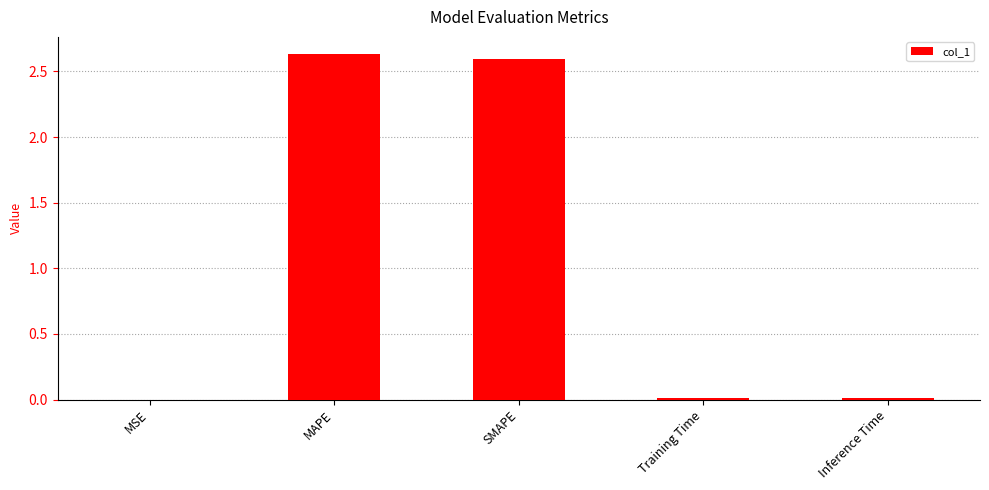

Is it true that the value at MSE is 0.0?

True